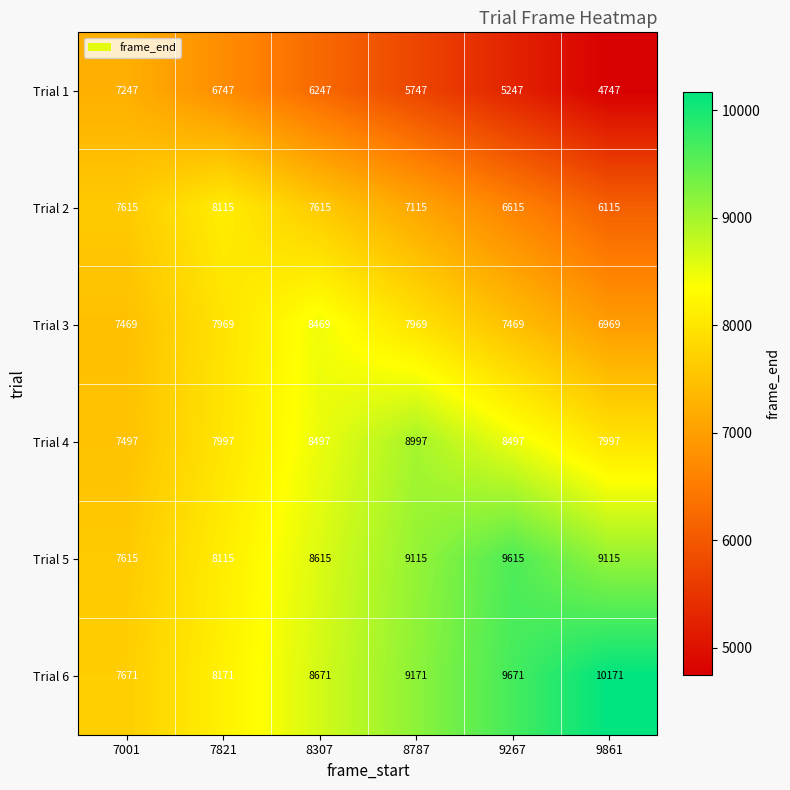

What is the sum of the Trial 2 values at 9267 and 8307?

14230